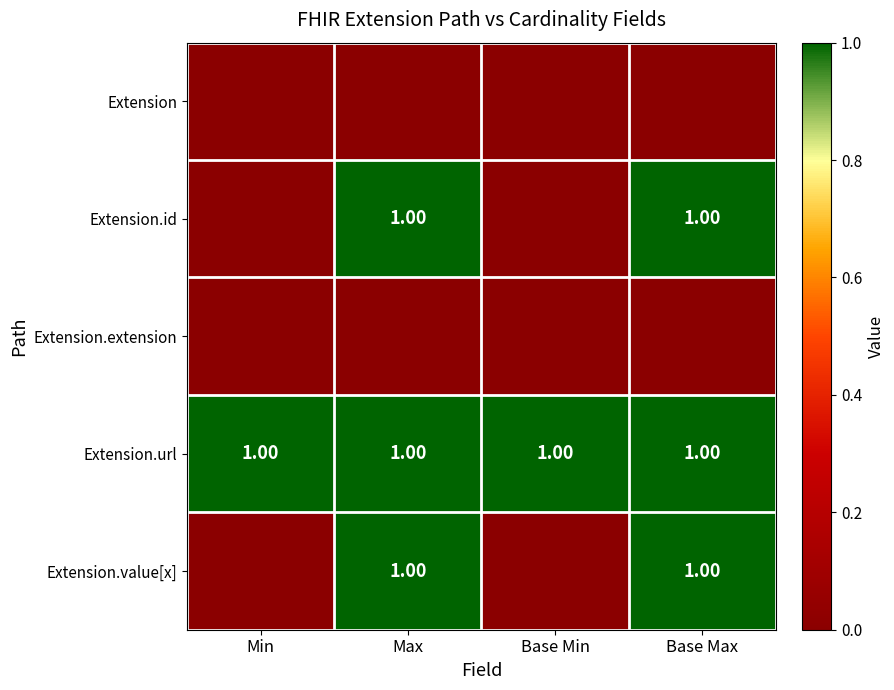

What is the total value across all series at Max?

3